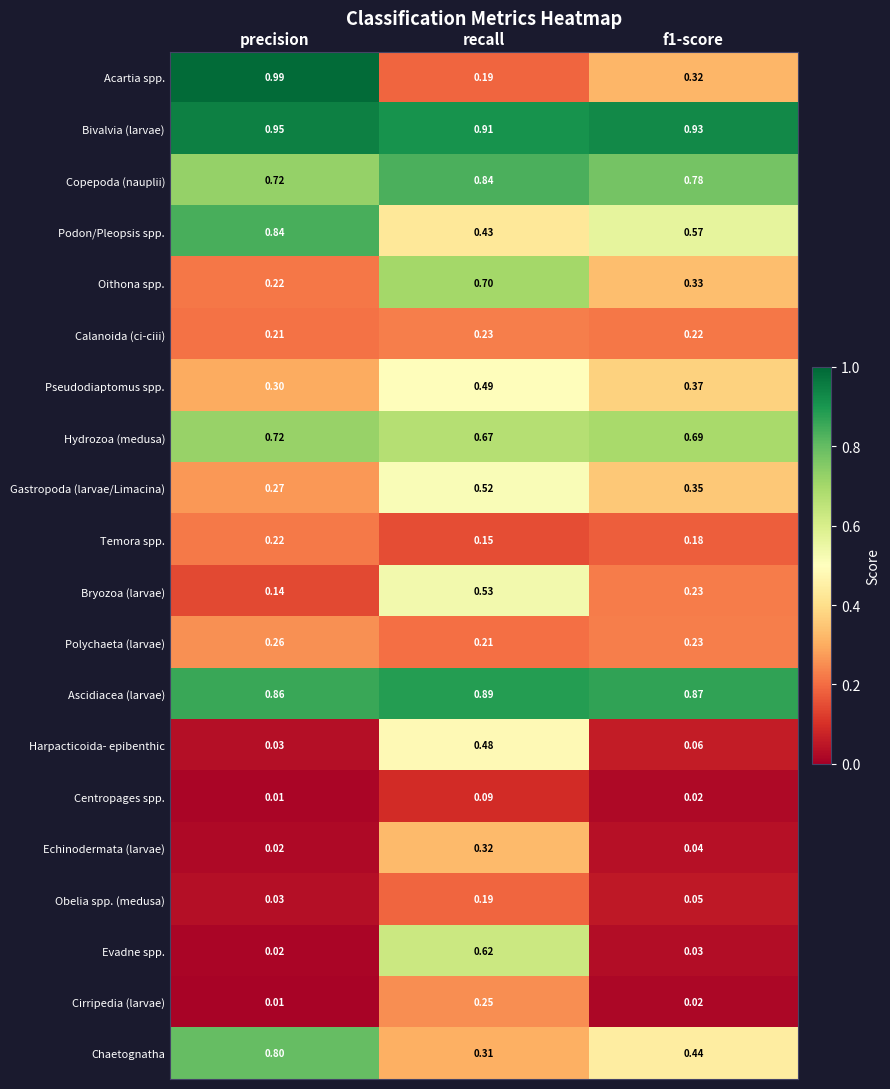

At which category is the sum across all series the highest?

recall